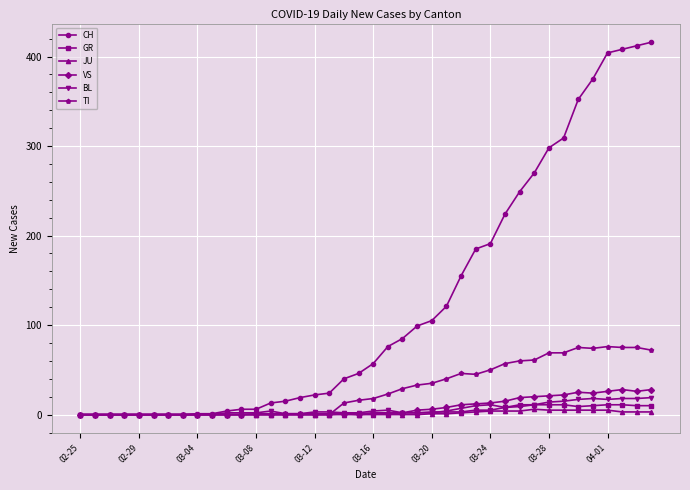

What is the greatest value displayed?

416